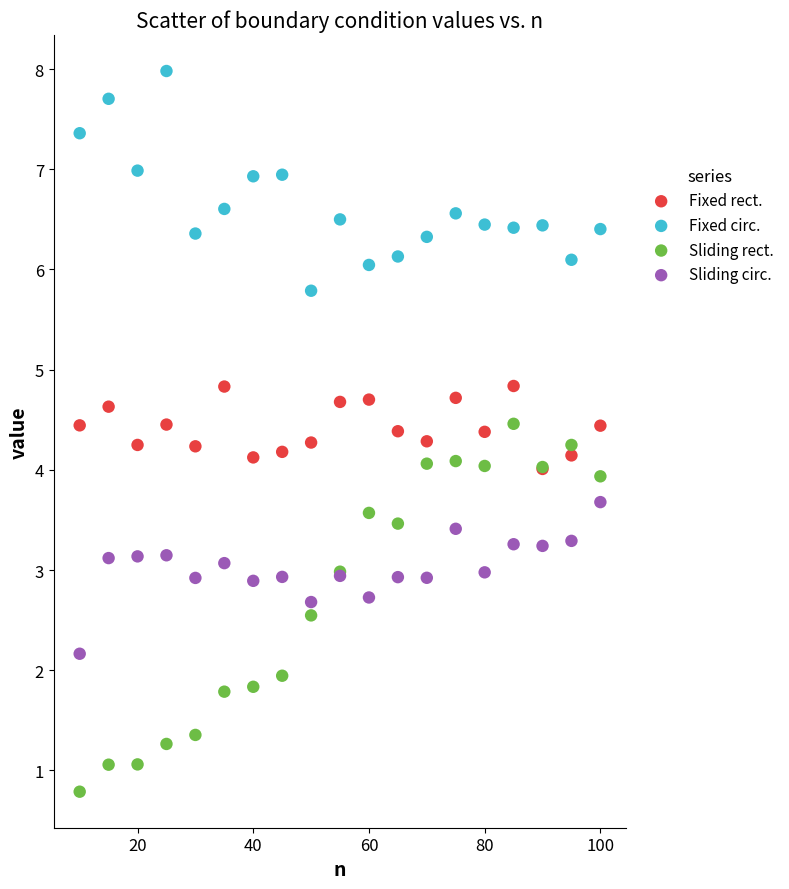

What are all the series names shown in the legend?

Fixed rect., Fixed circ., Sliding rect., Sliding circ.